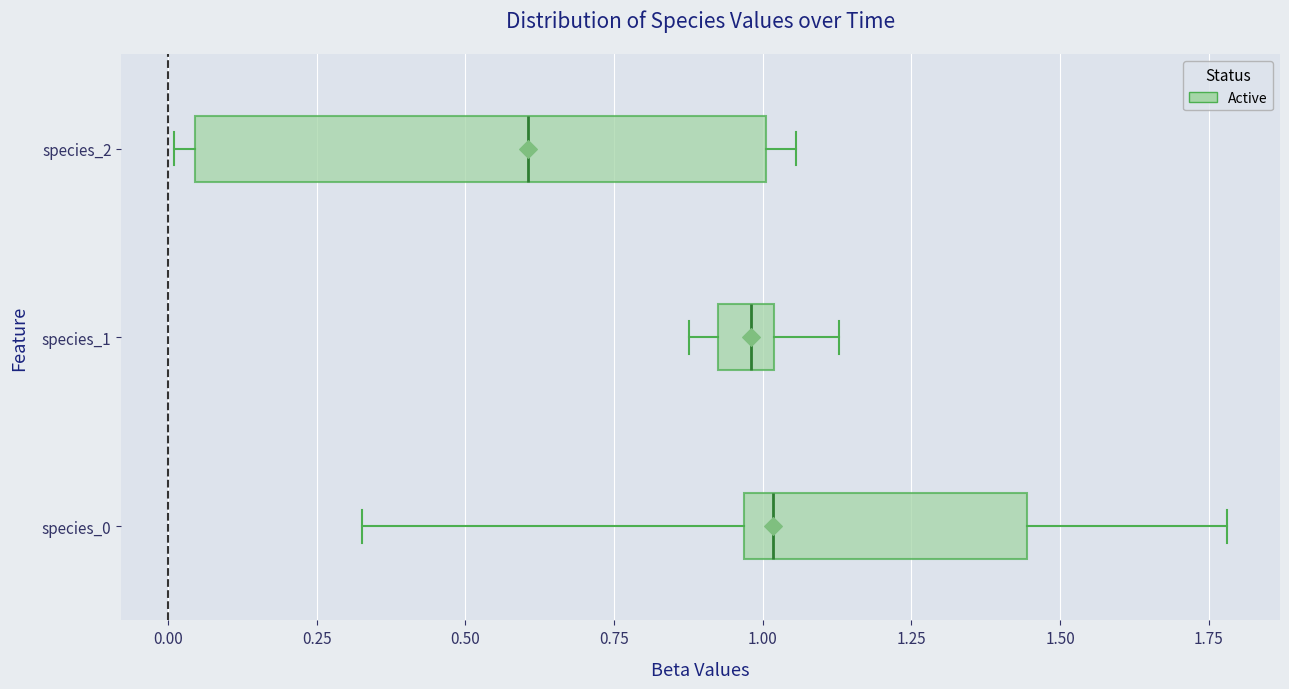

Reading bottom to top, transcribe this box plot: for each box, give where its median line is, the range the box spans, and where its two whiskers end, as read against the x-axis. The values are not printed on the chart, so give them approximately, as read against the axis.

species_0: median 1.00, box 0.95 to 1.45, whiskers 0.35 to 1.80
species_1: median 1.00 (inside the box), box 0.90 to 1.00, whiskers 0.90 (left of the box's left edge) to 1.15
species_2: median 0.60, box 0.05 to 1.00, whiskers 0.00 to 1.05